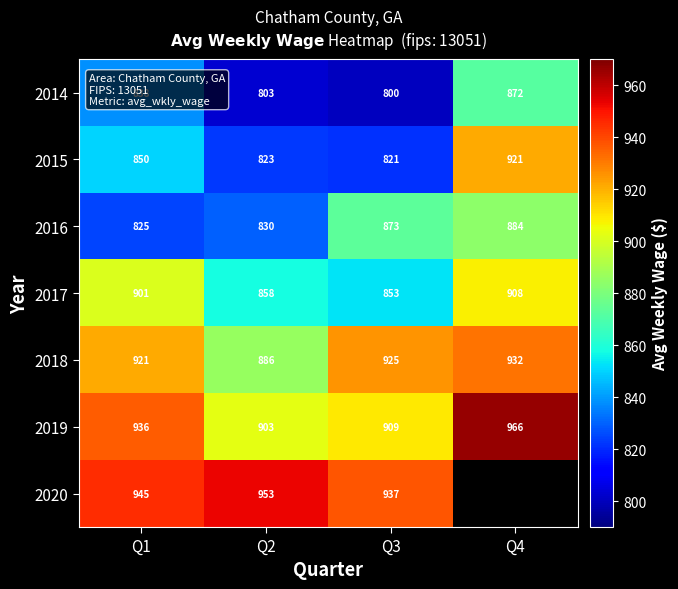

How many series are shown in this chart?

7